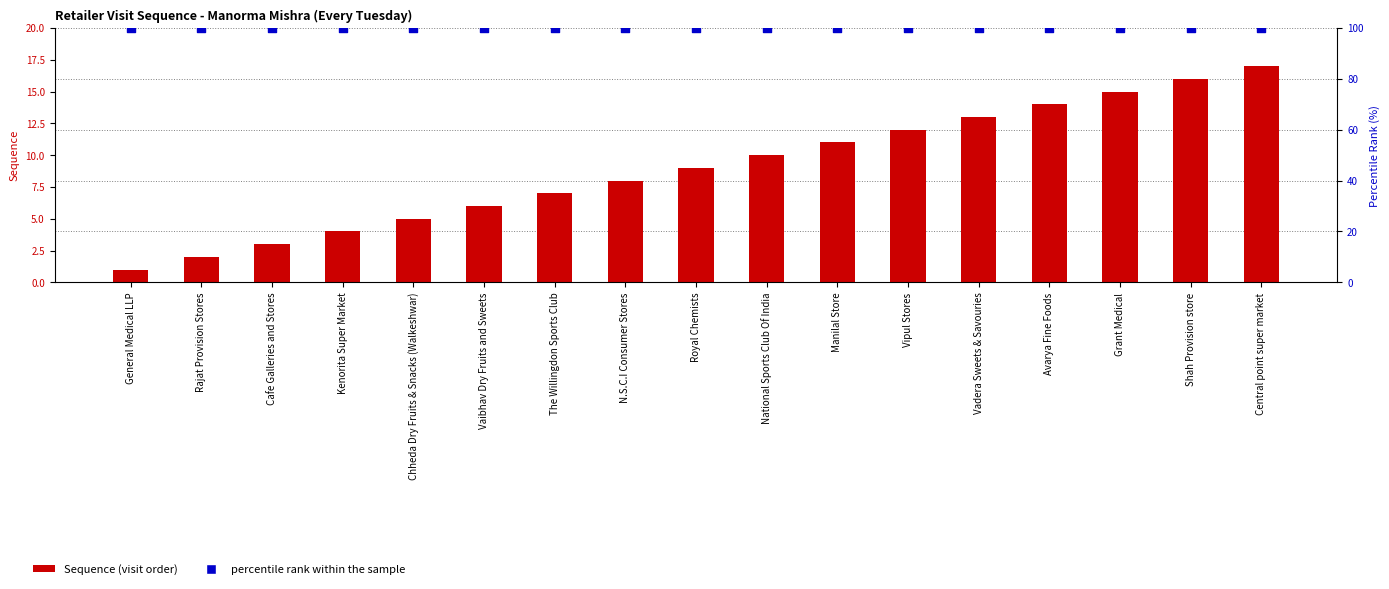

At which category is the sum across all series the highest?

Central point super market